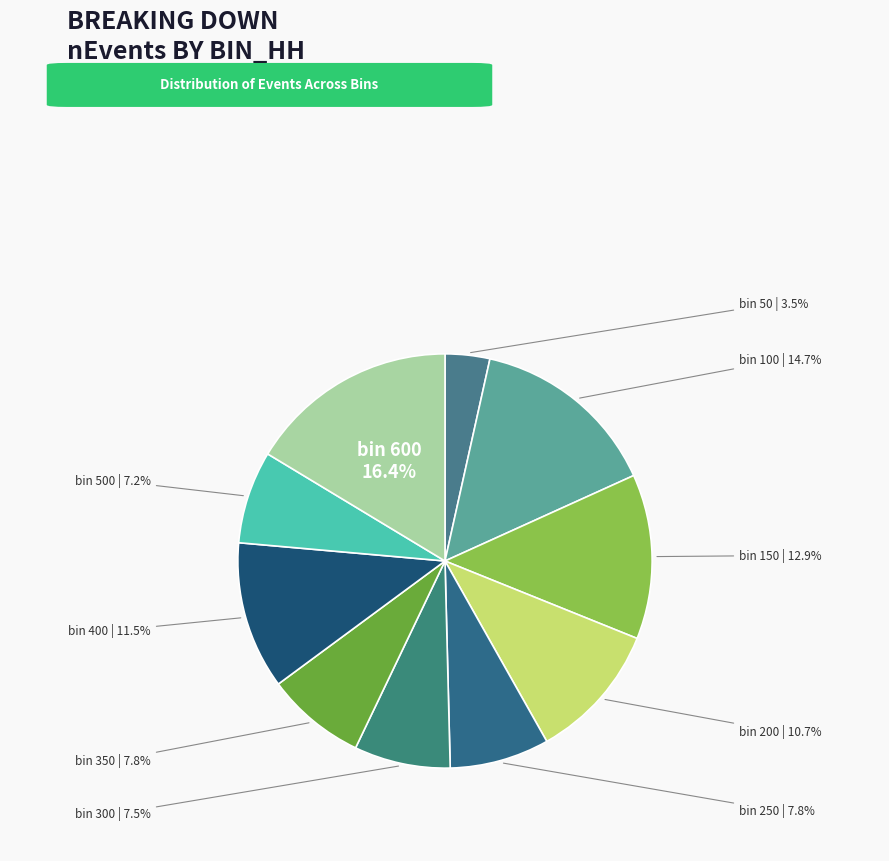

Approximately how many times larger is the value at bin 500 compared to bin 600?

0.4